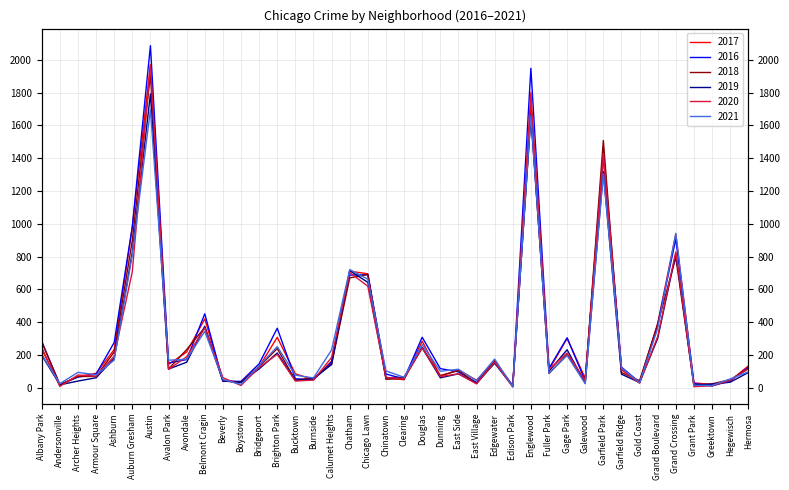

How many lines are shown in the chart?

6